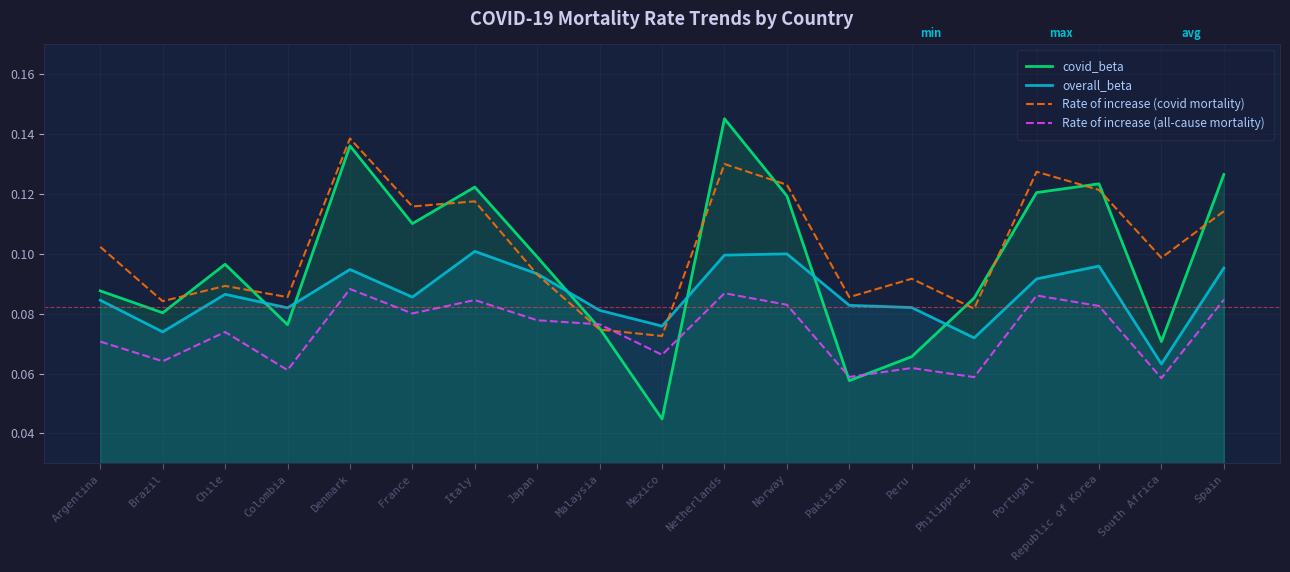

Which series has the largest total across all categories?

Rate of increase (covid mortality)